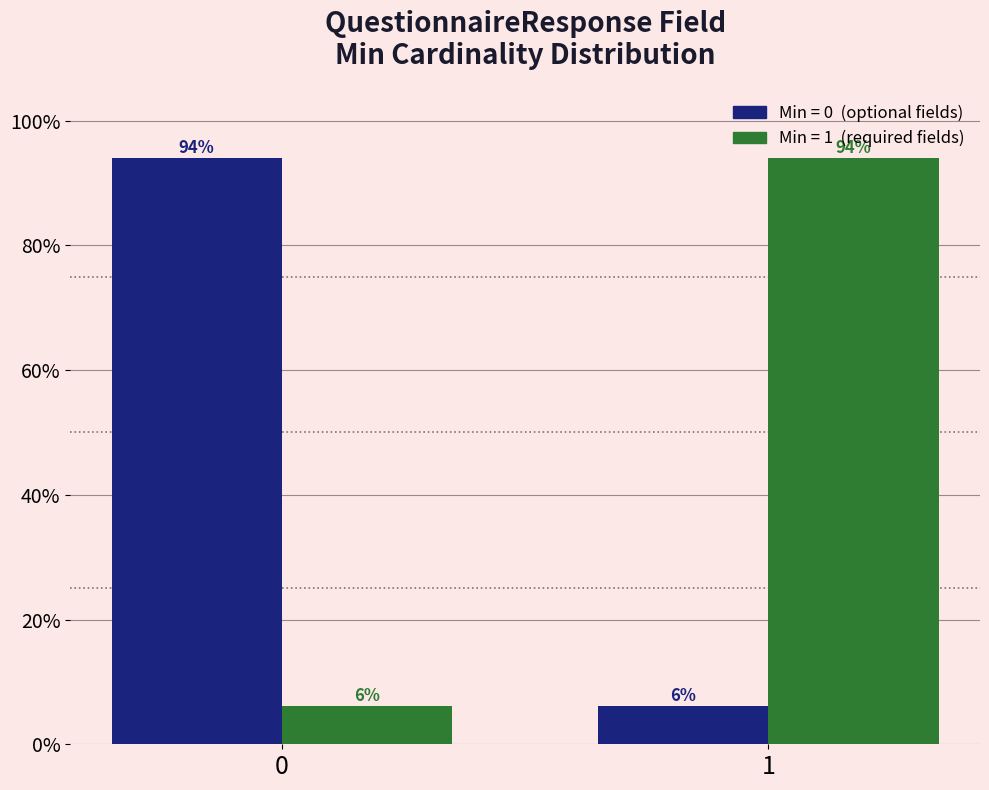

What is the total value across all series at 0?

100.0